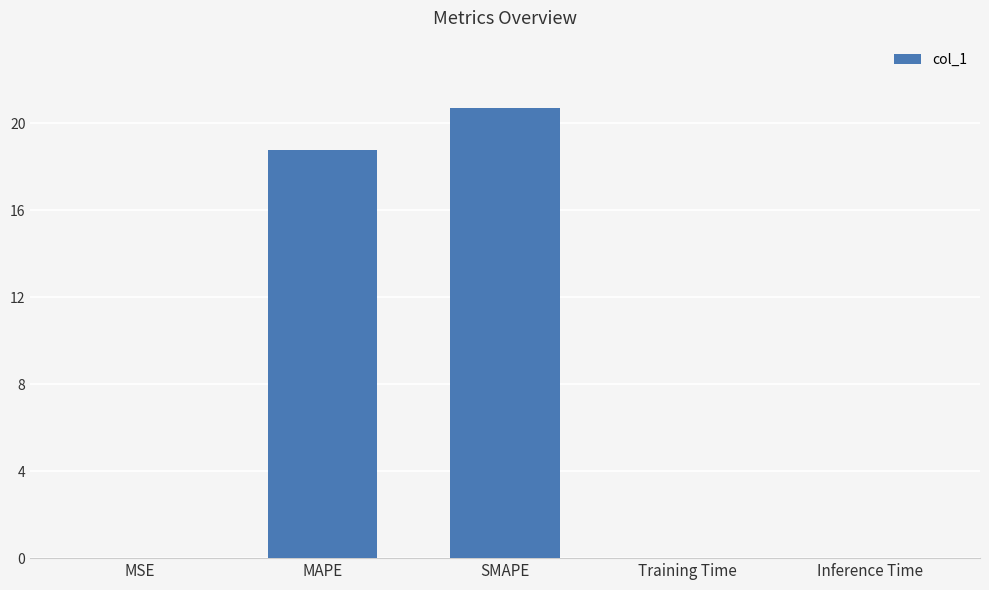

What is the sum of all values?

39.5